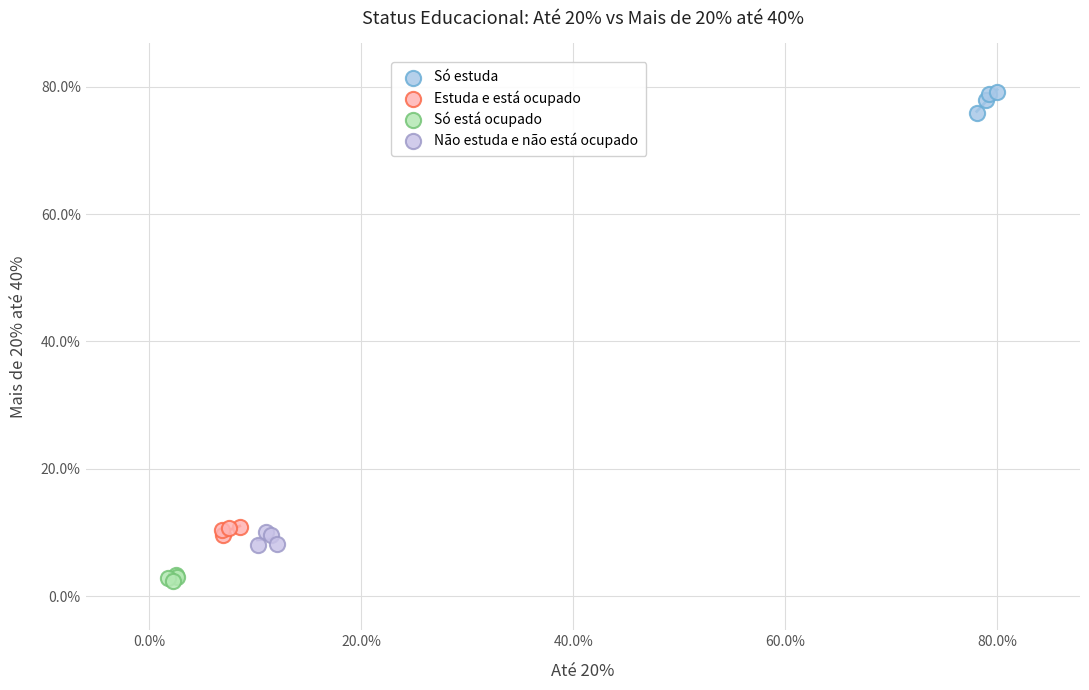

Which series contains the lowest Y value?

Só está ocupado